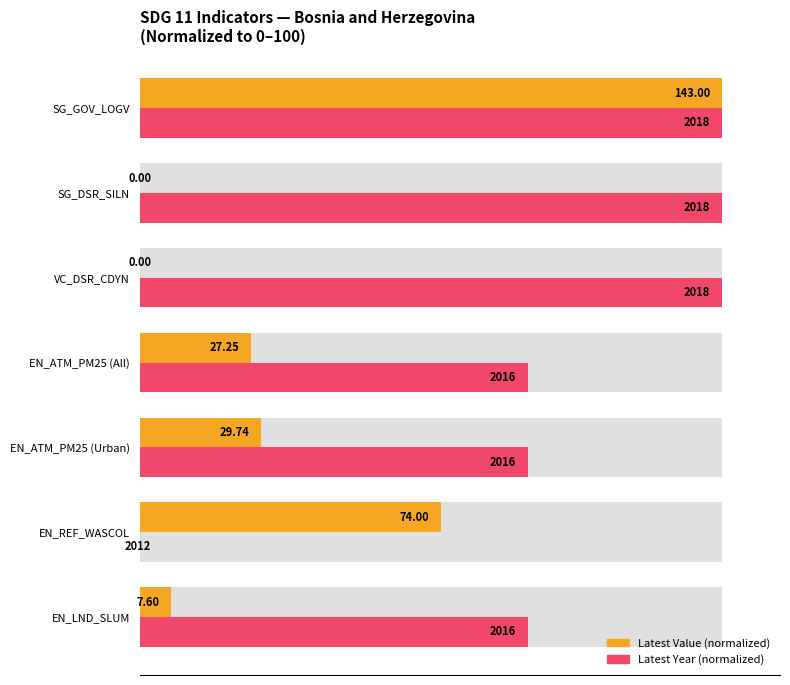

Rank the series by their maximum value, from lowest to highest.

Latest Value (normalized), Latest Year (normalized)